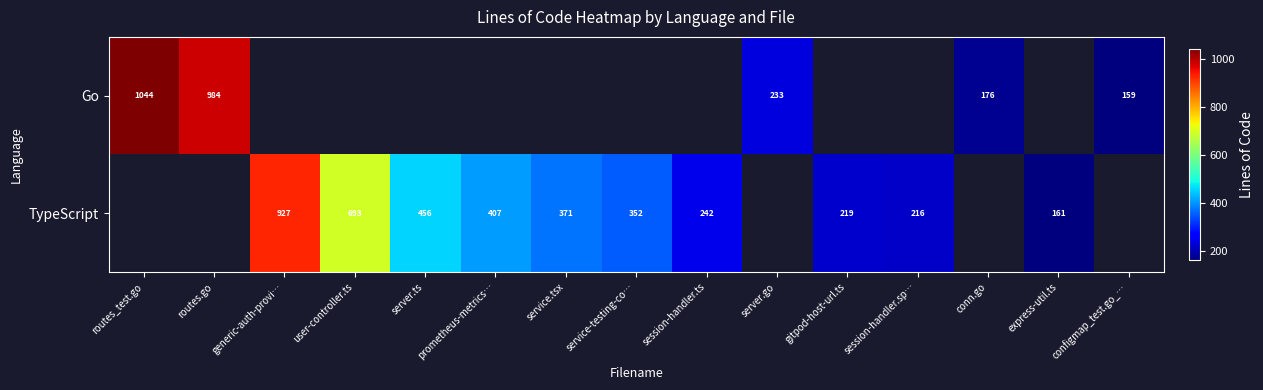

What is the difference between the TypeScript values at express-util.ts and prometheus-metrics…?

246